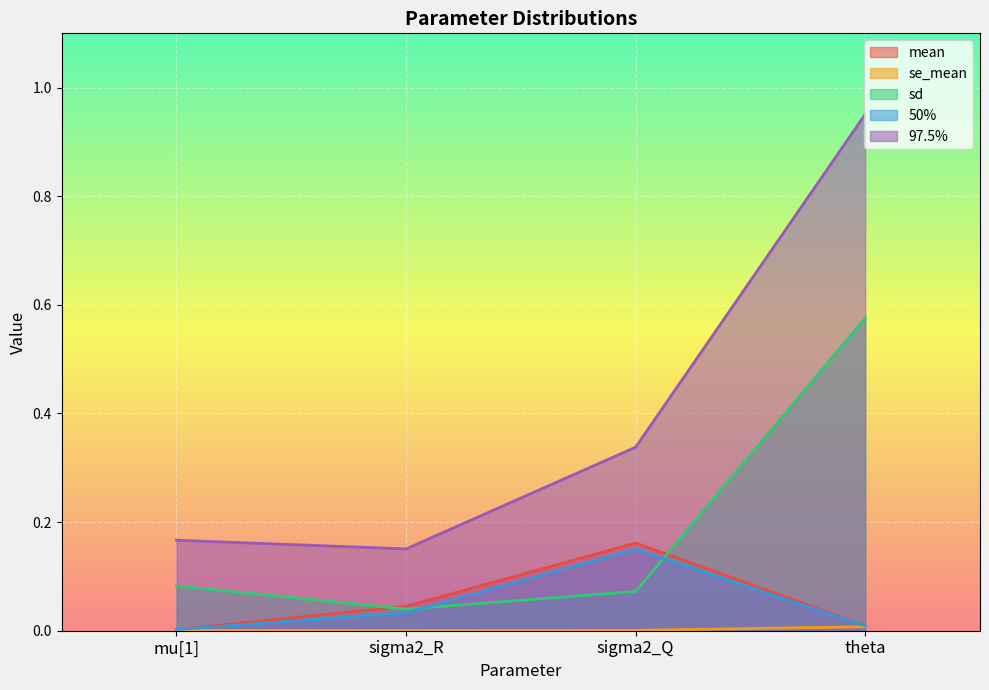

True or false: se_mean and 97.5% cross at least once.

False